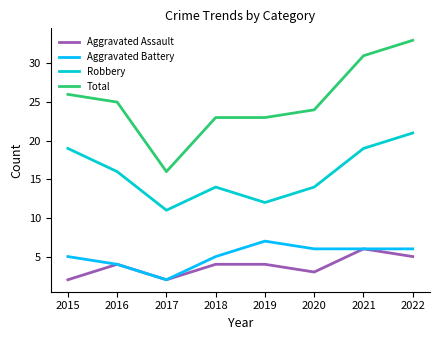

True or false: Robbery and Aggravated Assault intersect in this chart.

False